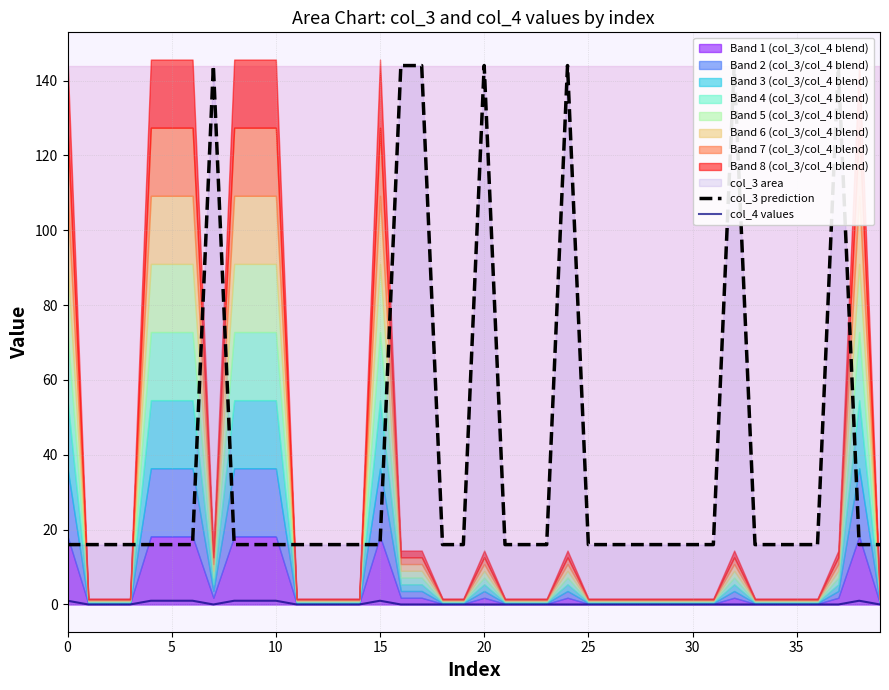

What is the difference between the maximum and minimum values in the col_4 values series?

1